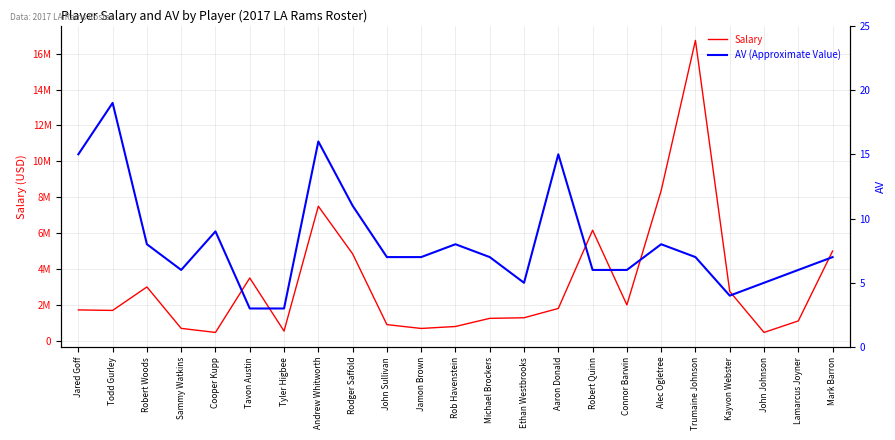

True or false: Salary has a value of 1975695 at Mark Barron.

False